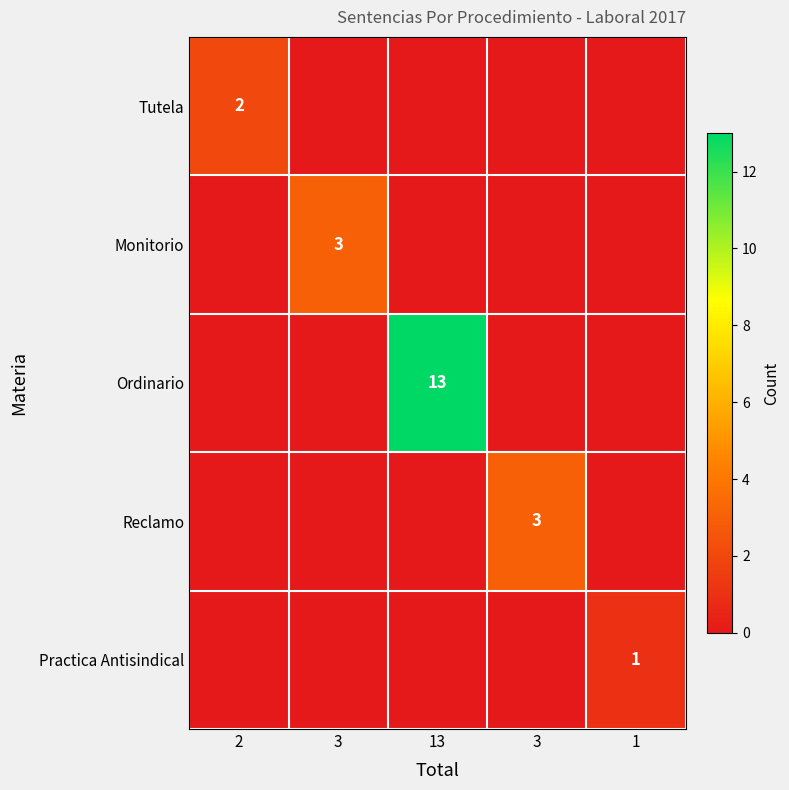

The value of Reclamo at 3 is 3. True or false?

True